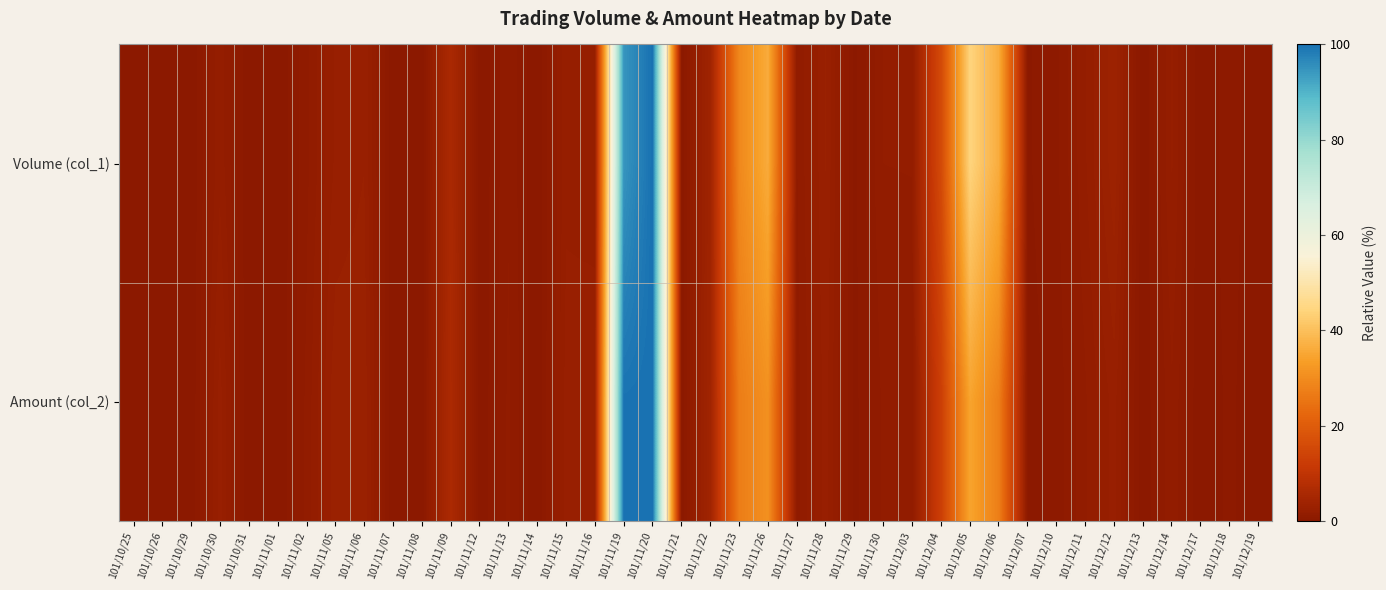

At which category is the sum across all series the highest?

101/11/20